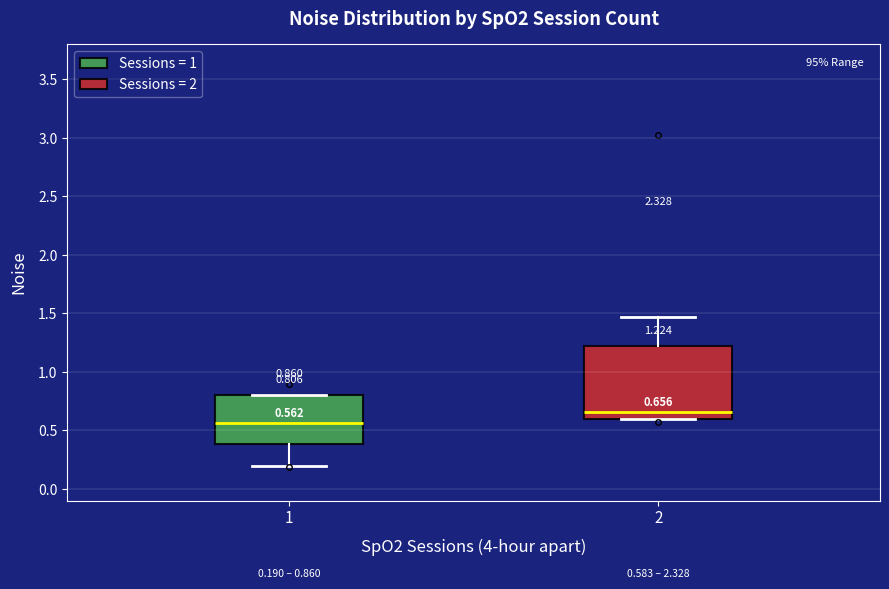

Which box is the tallest, from its lower edge to its upper edge?

2